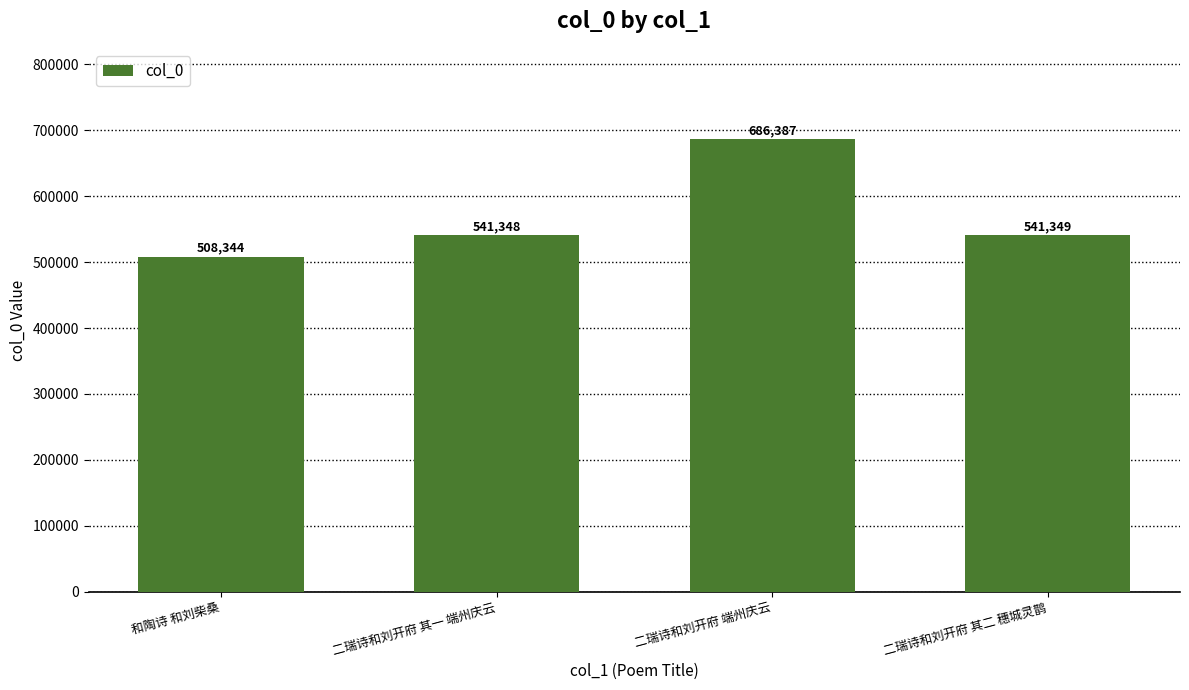

What is the value of the 3rd bar from the left?

686387